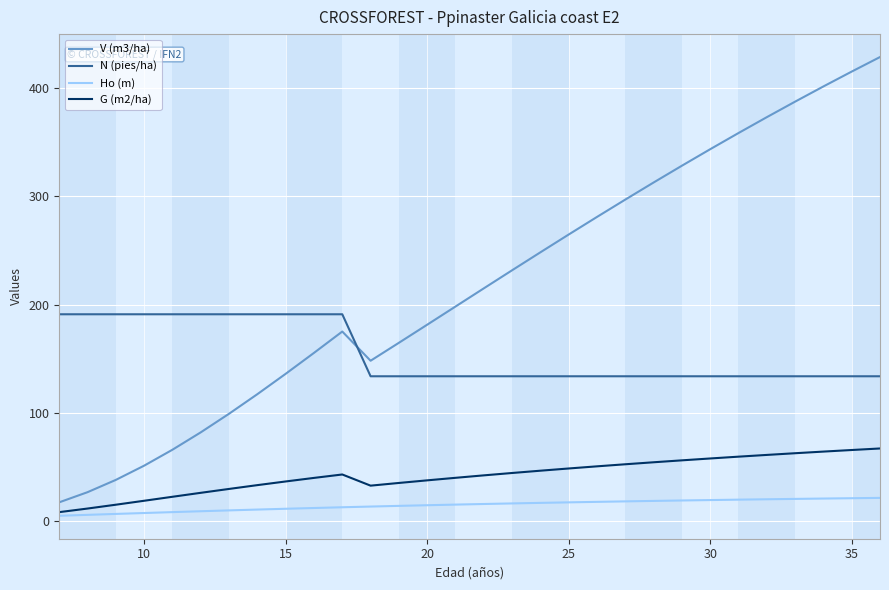

What is the sum of all Ho (m) values?

435.1